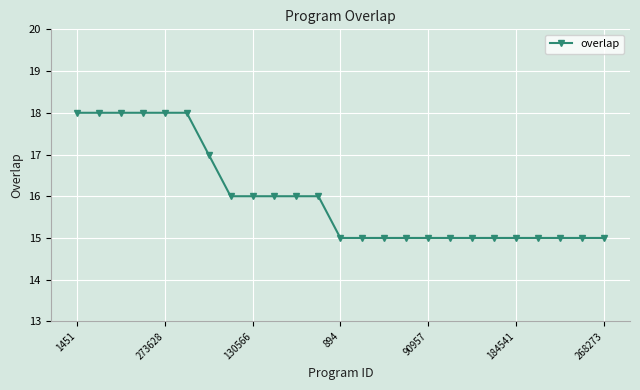

How many categories are shown in the chart?

25